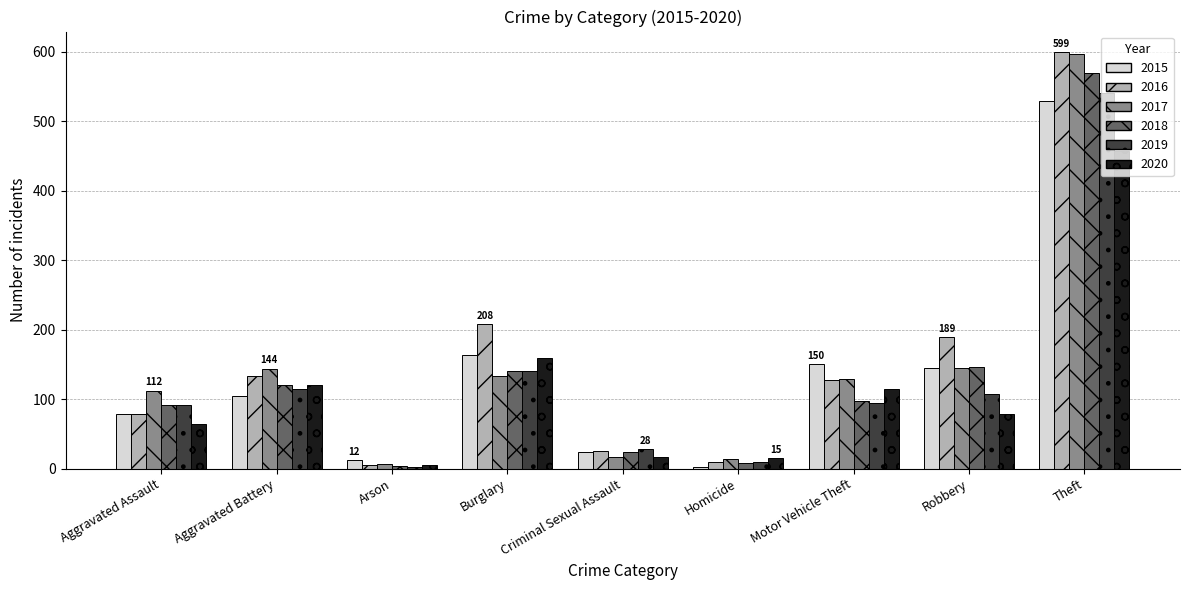

How many bars are there in total?

54